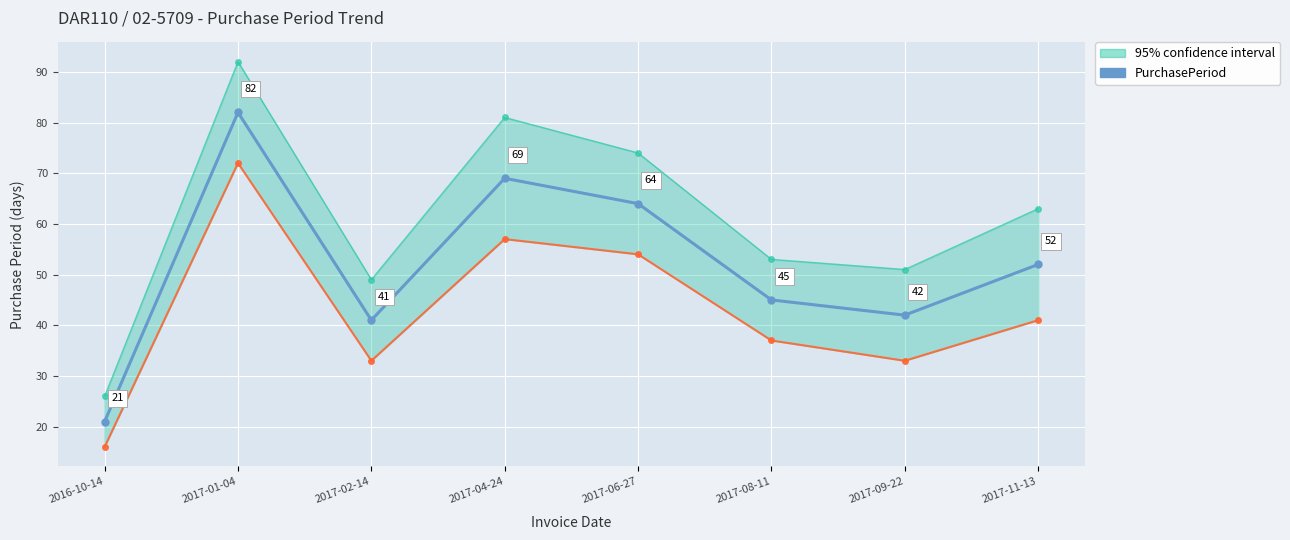

What is the greatest value displayed?

82